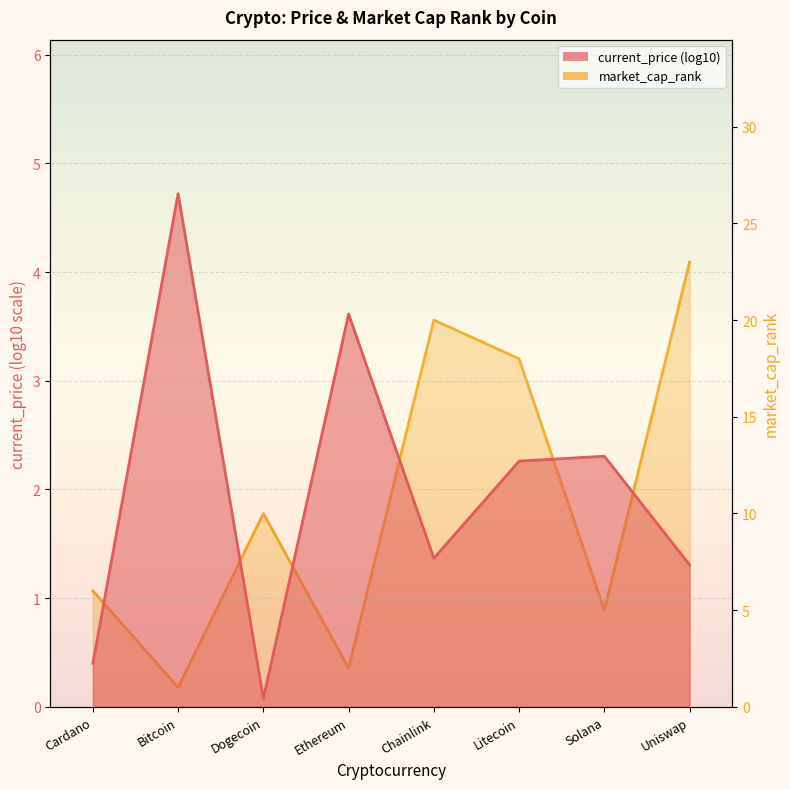

The chart shows a value of 0 at Bitcoin. True or false?

False